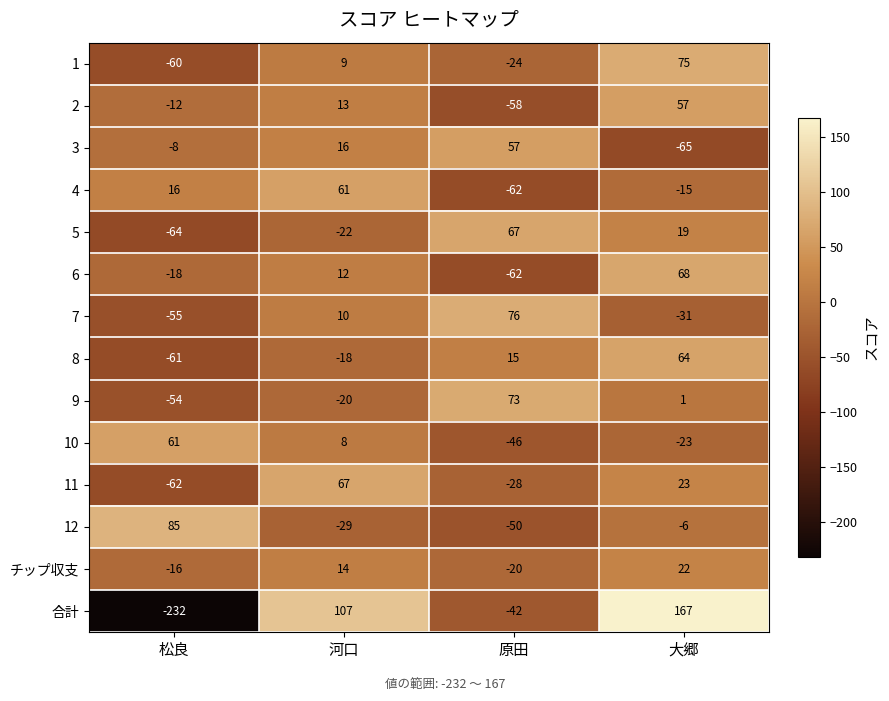

What is the difference between the 4 values at 松良 and 原田?

78